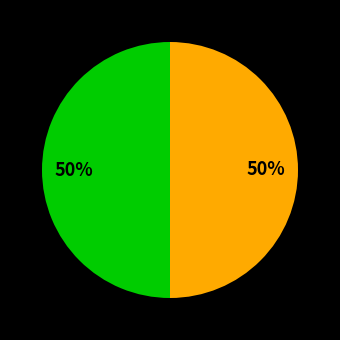

To the nearest percent, what is the average slice percentage?

50%